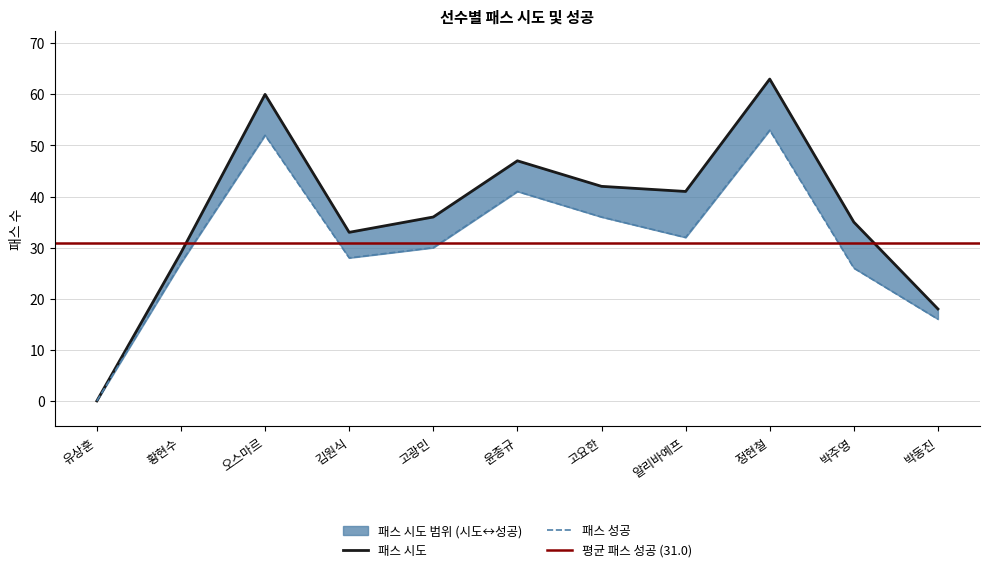

At which category is the sum across all series the highest?

정현철